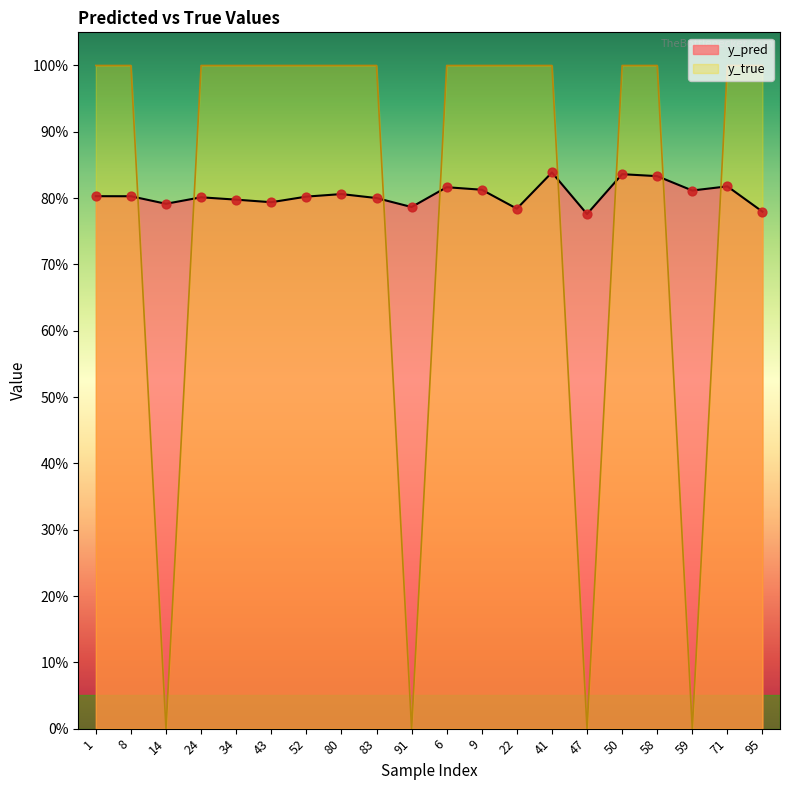

Which series has the widest spread of Y values?

y_true